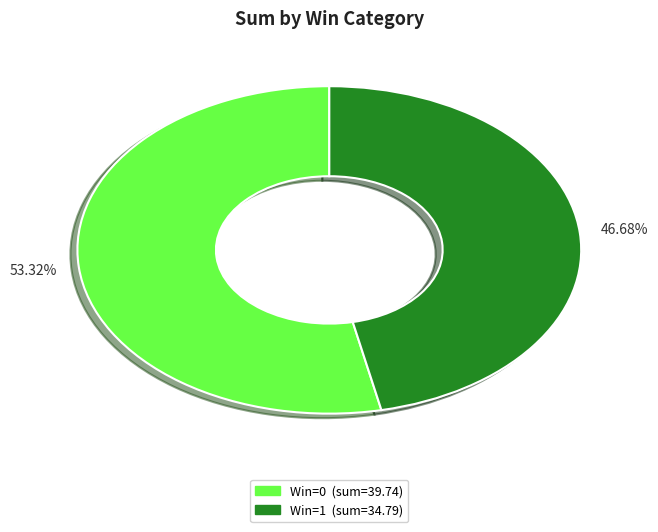

Combined, what portion of the pie is Win=0 and Win=1?

100.0%